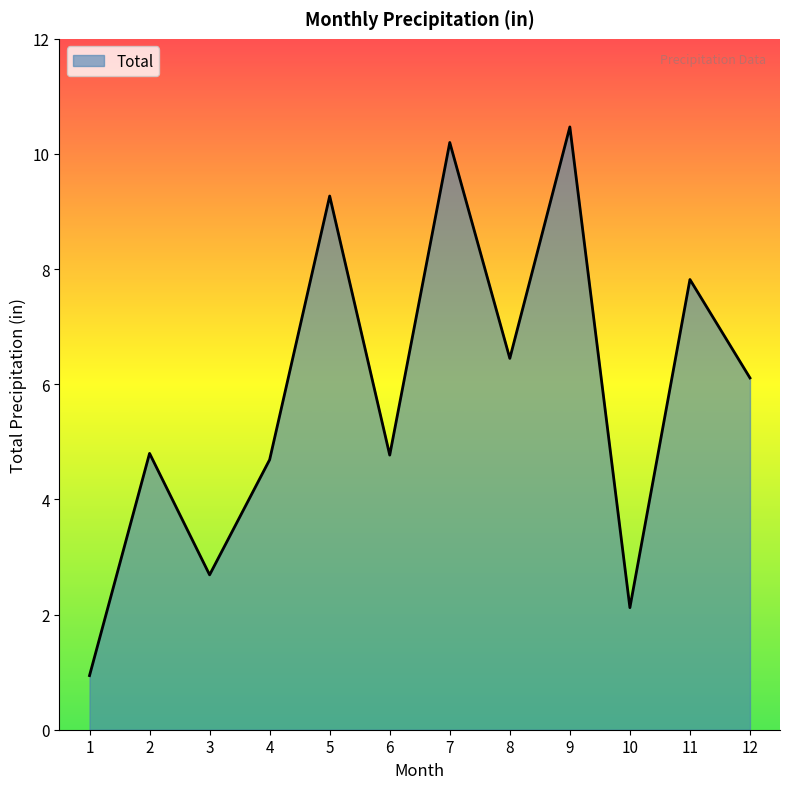

At which category does the chart reach its peak across all series?

9